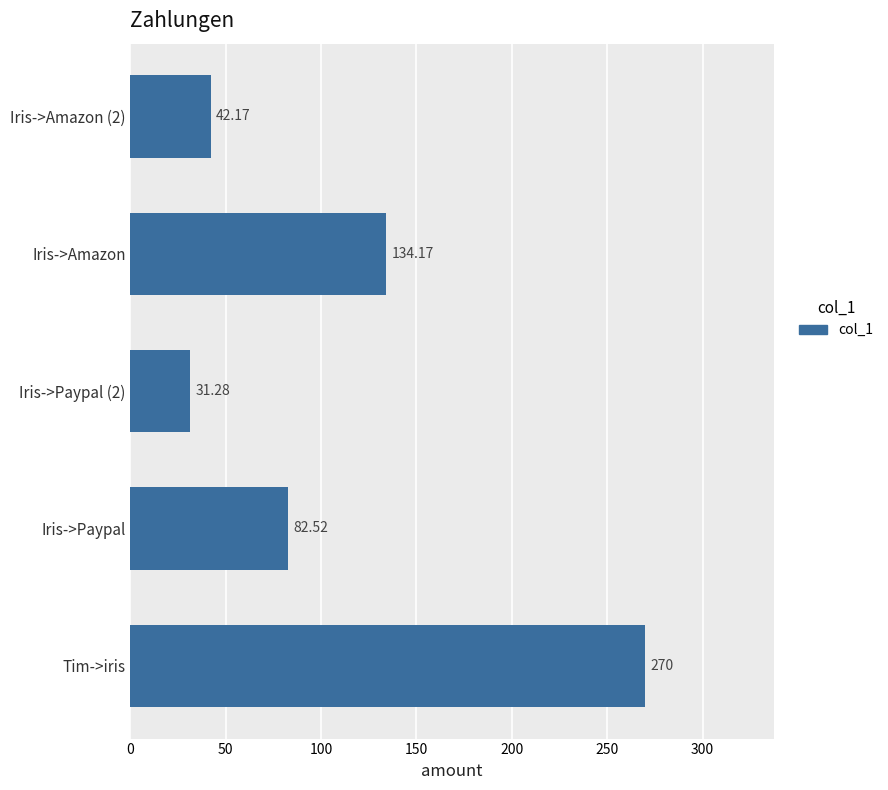

What is the change in value from Iris->Paypal (2) to Iris->Amazon (2)?

+10.9